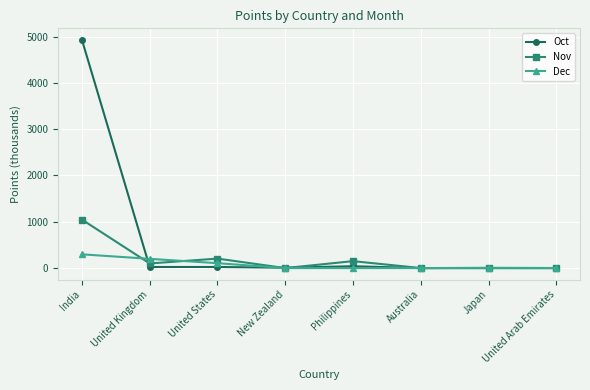

Which series has the largest range (max minus min)?

Oct